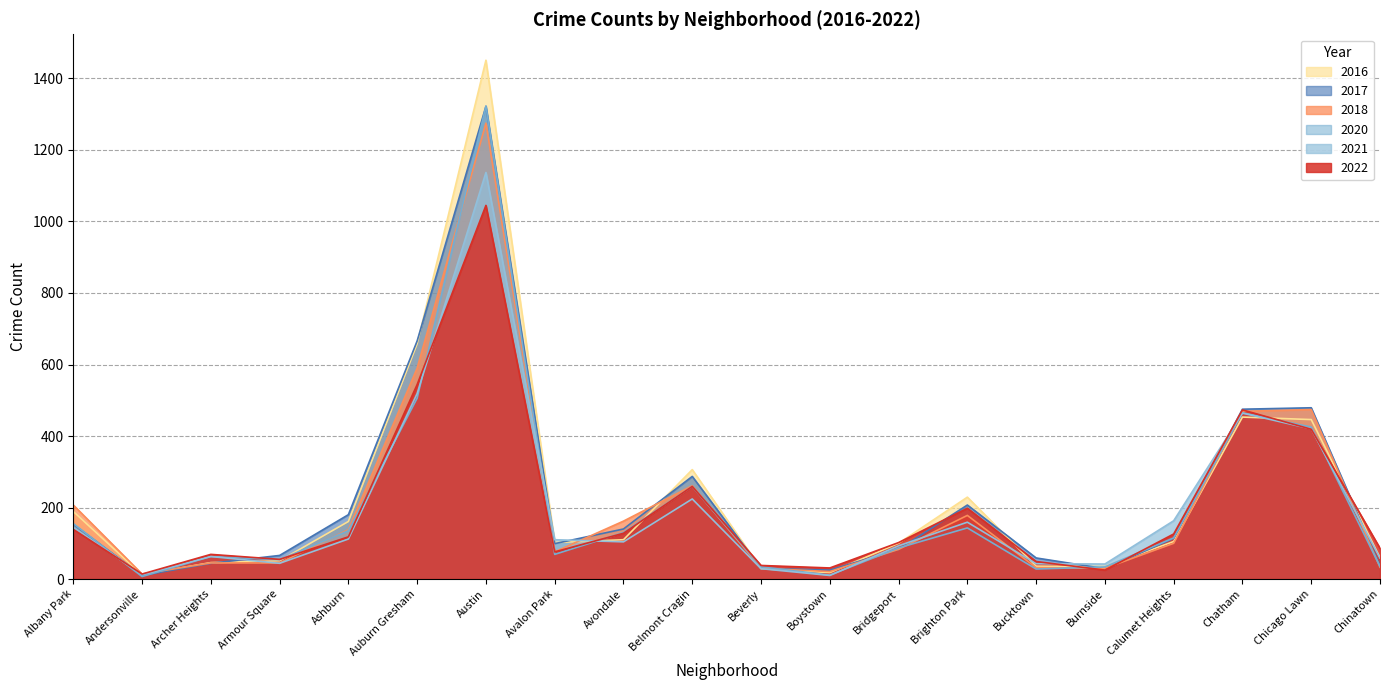

Where does the 2016 series first go above 105?

Albany Park